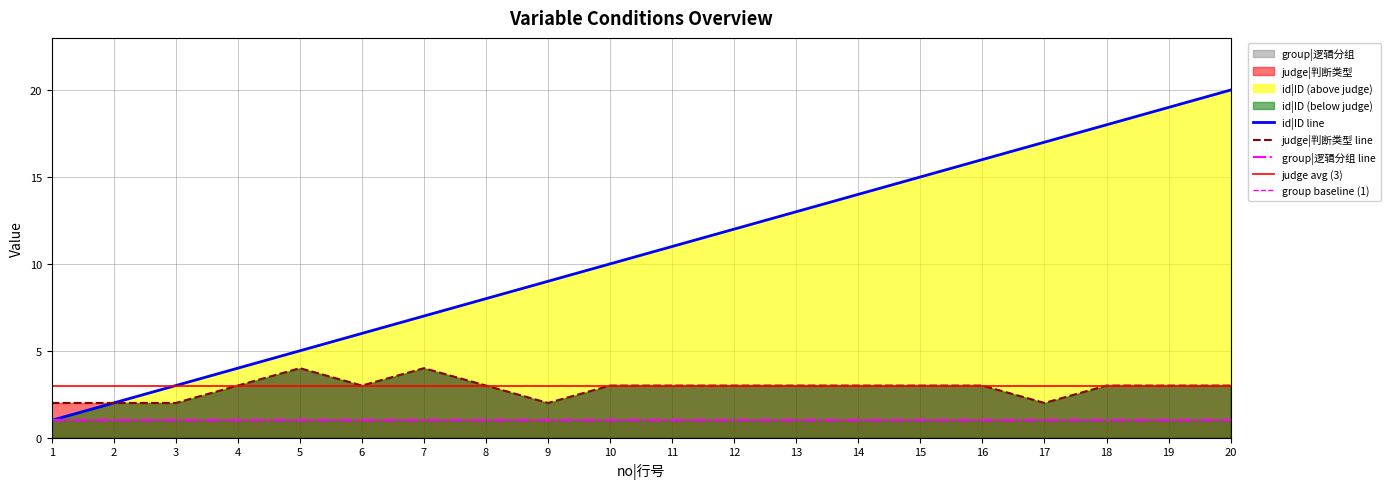

At which label does judge|判断类型 first exceed 3?

5